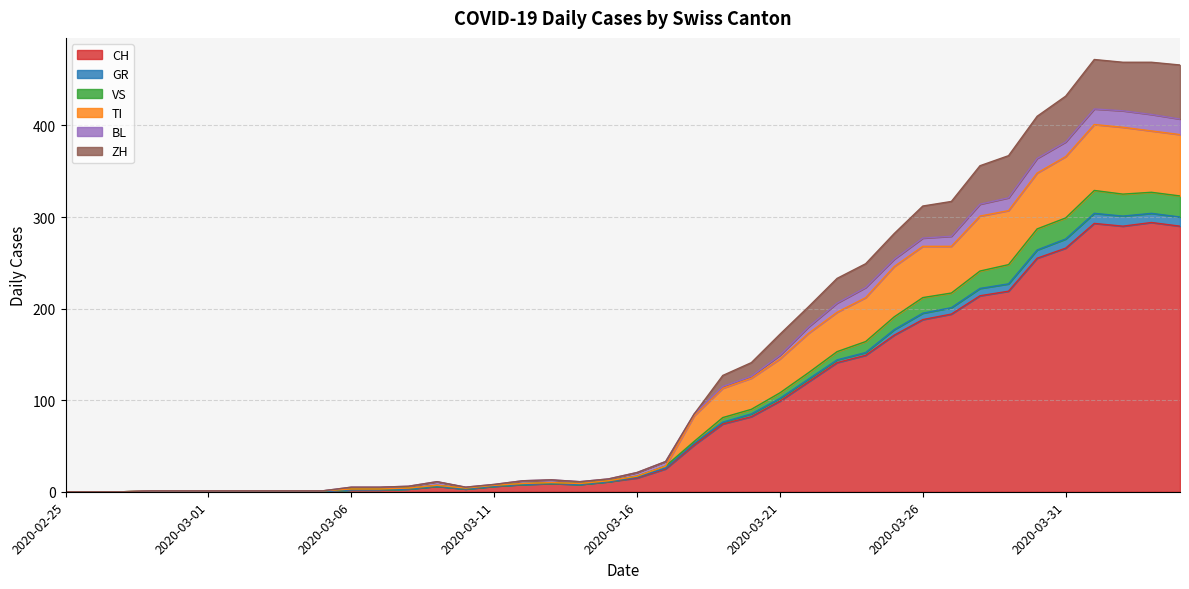

True or false: ZH and TI intersect in this chart.

False